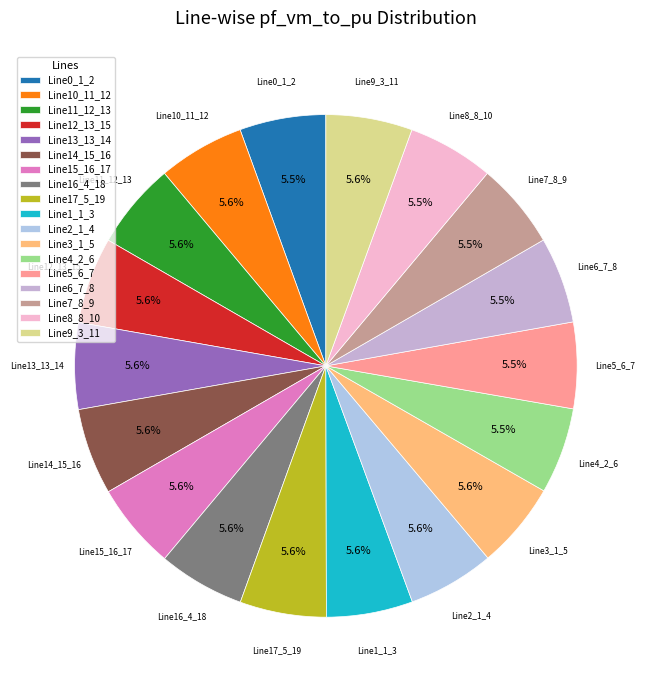

What percentage is NOT represented by Line8_8_10?

94.5%